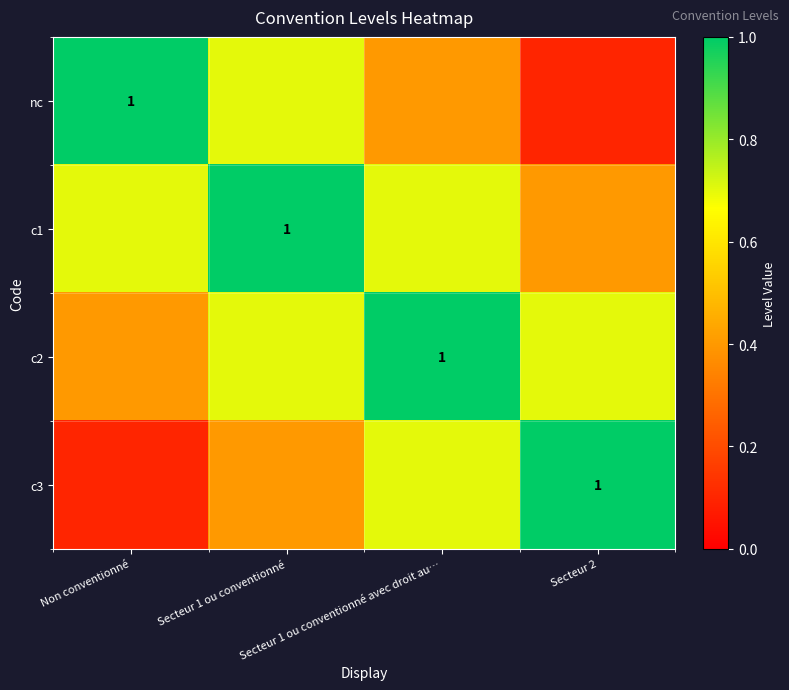

At how many categories does at least one series exceed 0?

4